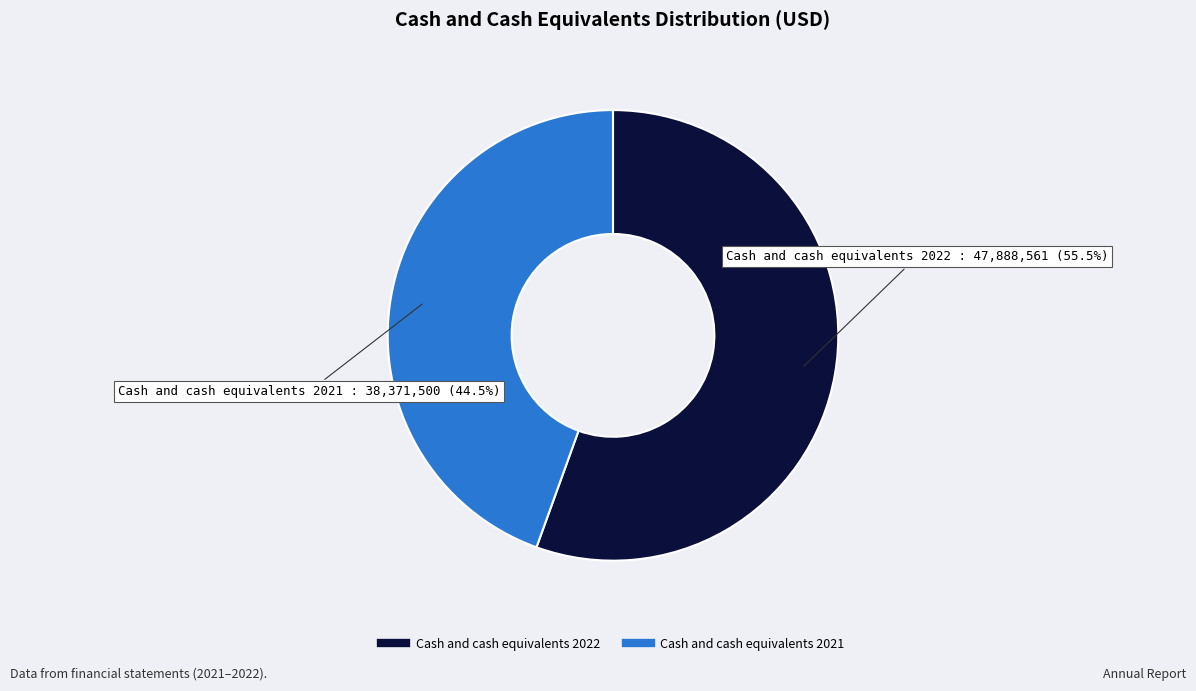

Is the sum of Cash and cash equivalents 2022 and Cash and cash equivalents 2021 greater than half?

Yes